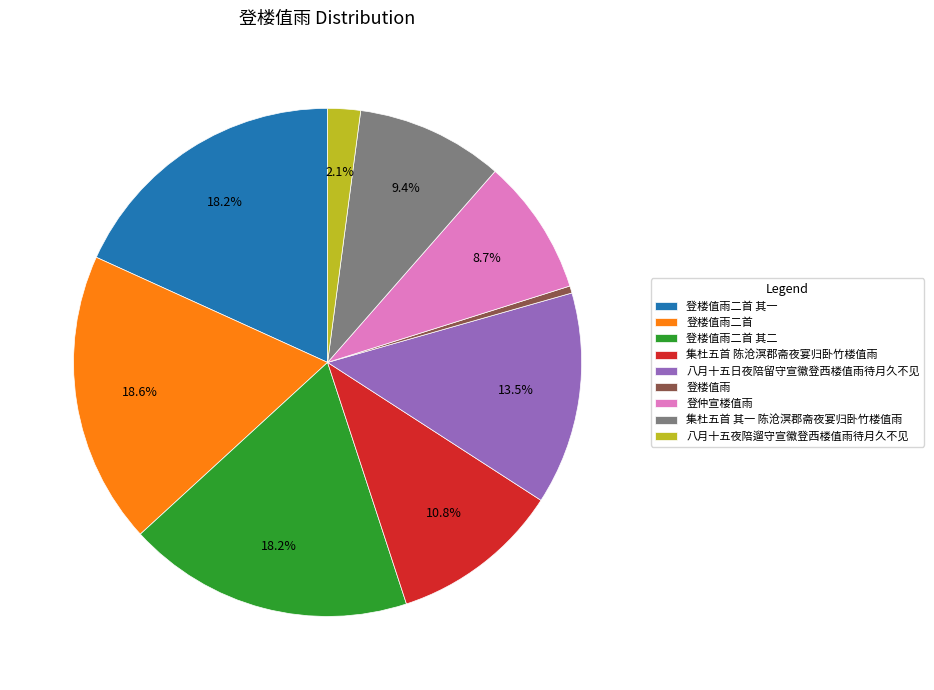

To the nearest percent, what portion does 集杜五首 陈沧溟郡斋夜宴归卧竹楼值雨 represent?

11%